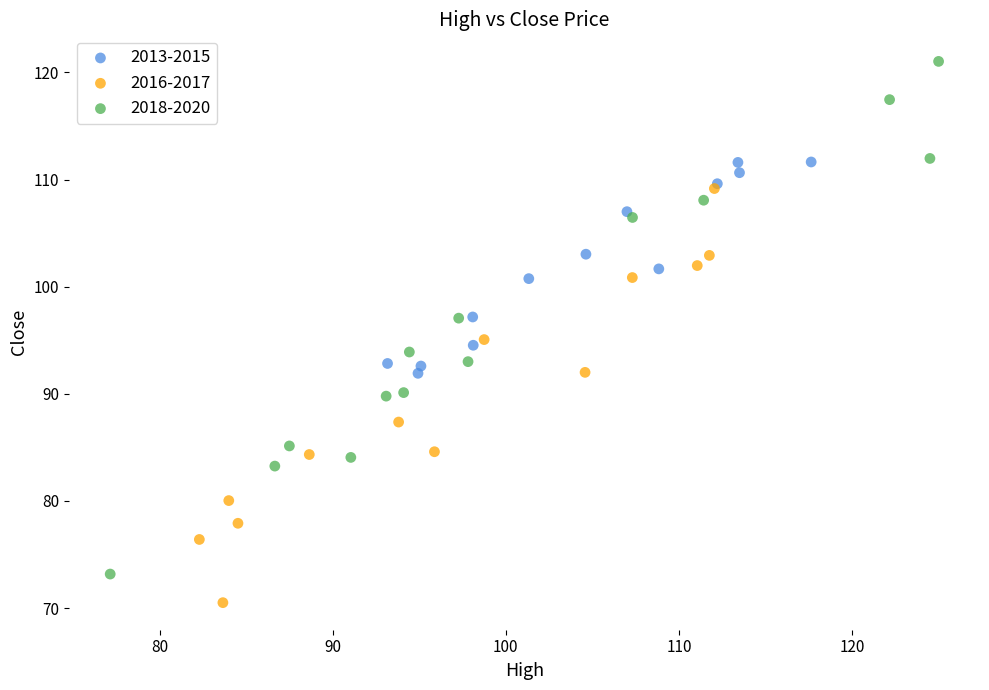

Which series reaches the minimum Y coordinate?

2016-2017